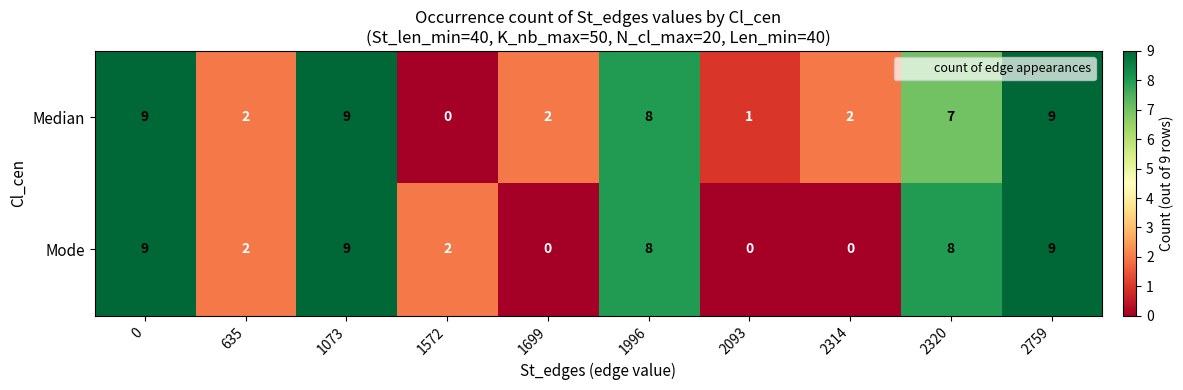

Which series changed the most between 1699 and 2093?

Median